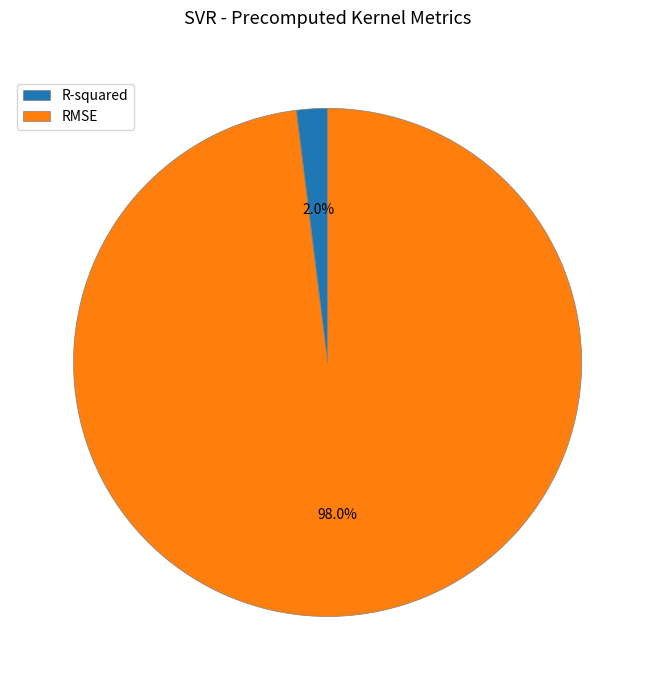

How many slices are in this pie chart?

2